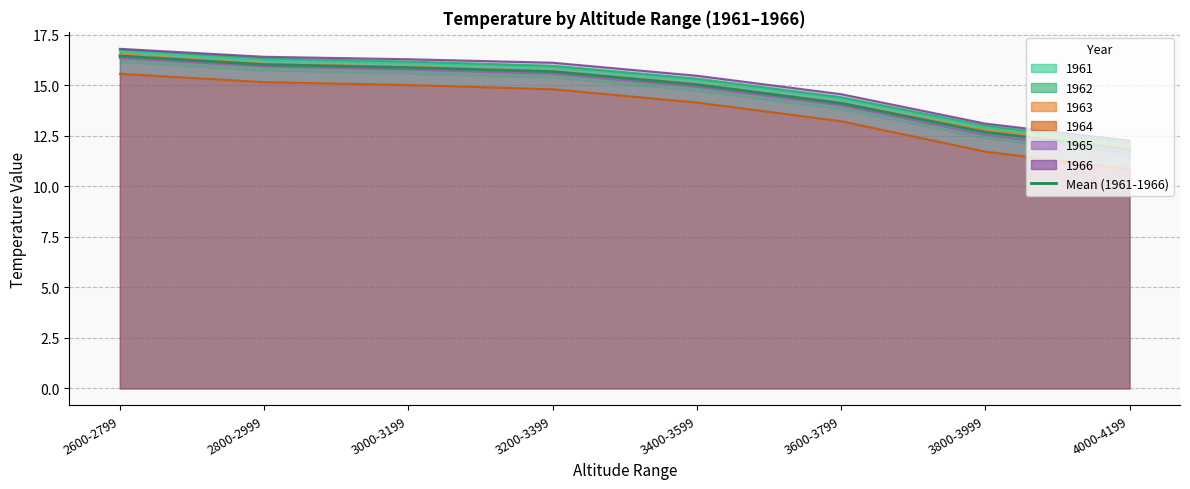

Read the value at 4000-4199.

11.8